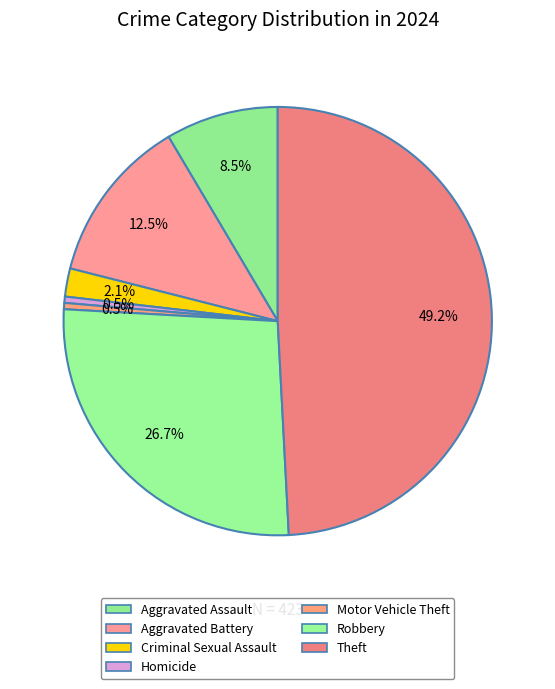

Is there any slice that represents more than half of the pie?

No